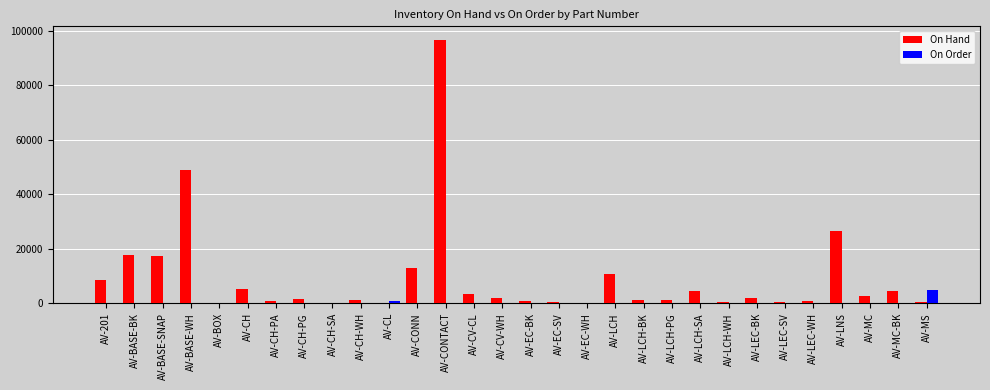

What is the maximum value for On Order?

5000.0